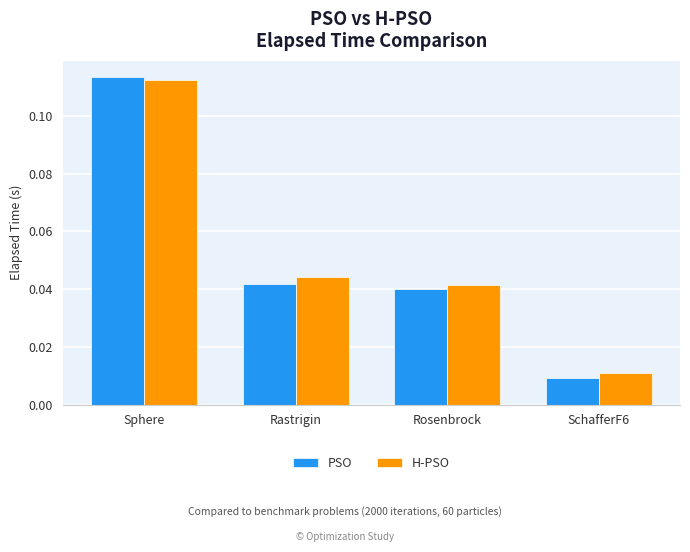

At how many categories does at least one series exceed 0?

4